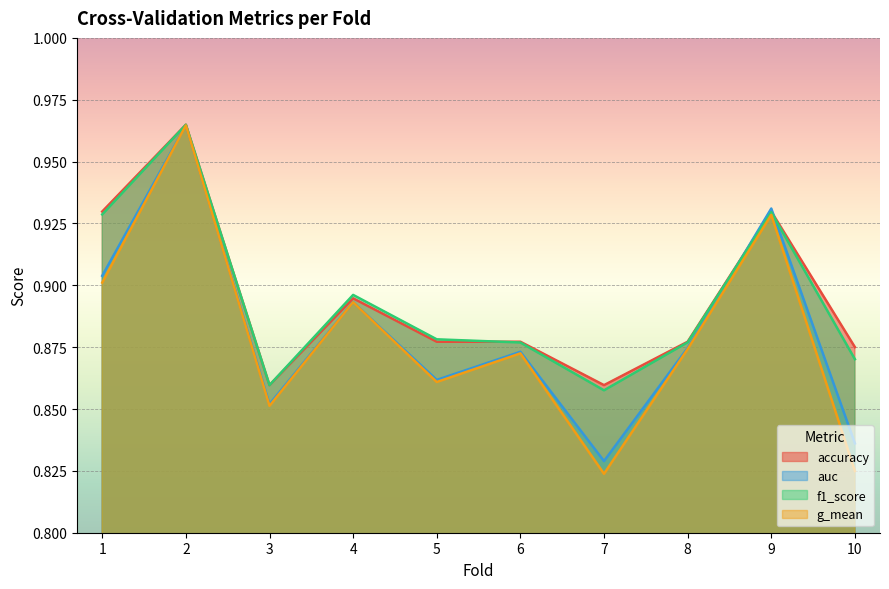

The value of f1_score at 7 is 1.5. True or false?

False